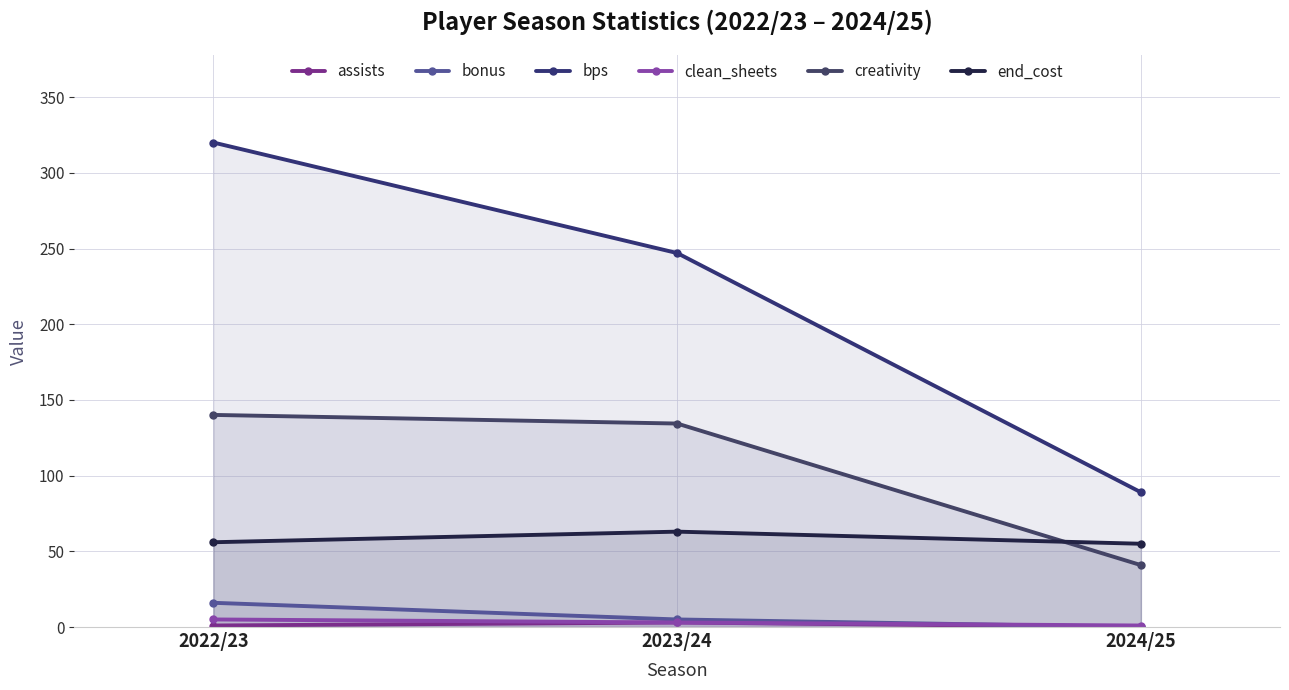

At how many categories does at least one series exceed 305?

1